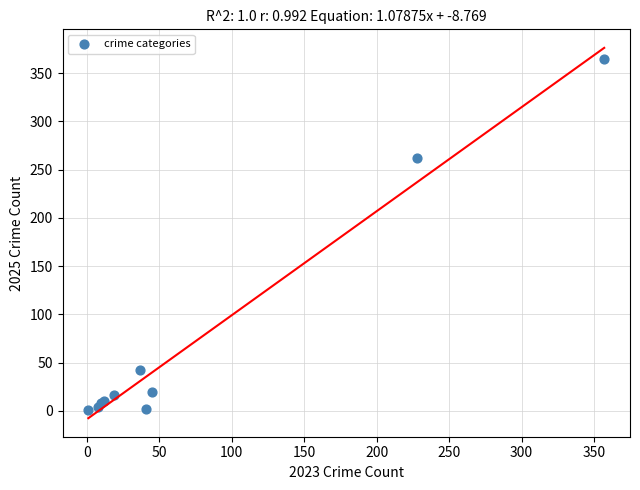

What Y value in the scatter plot is closest to 183?

262